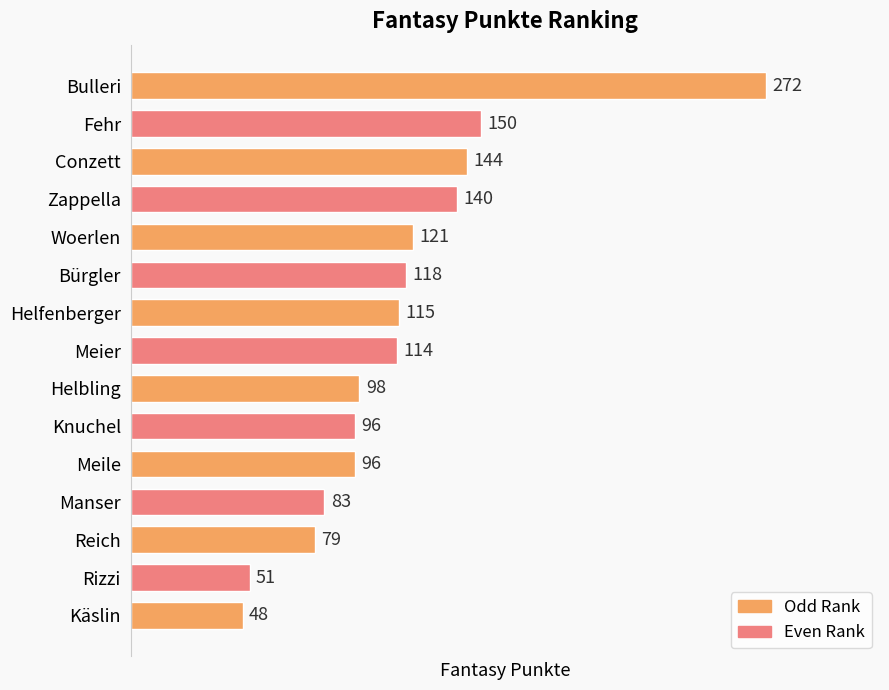

Reading bottom to top, transcribe all the data shown in this chart.

Käslin=48	Rizzi=51	Reich=79	Manser=83	Meile=96	Knuchel=96	Helbling=98	Meier=114	Helfenberger=115	Bürgler=118	Woerlen=121	Zappella=140	Conzett=144	Fehr=150	Bulleri=272